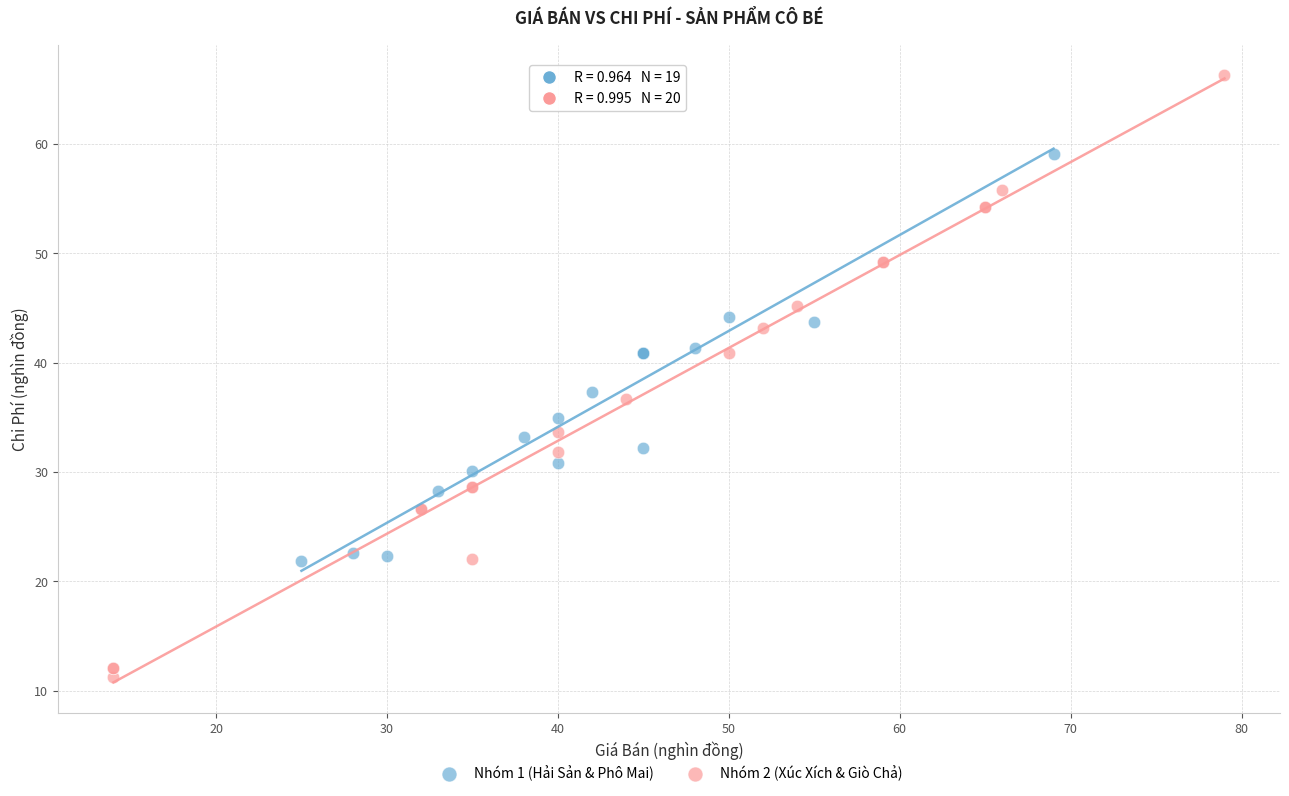

Which series contains the lowest Y value?

Nhóm 2 (Xúc Xích & Giò Chả)